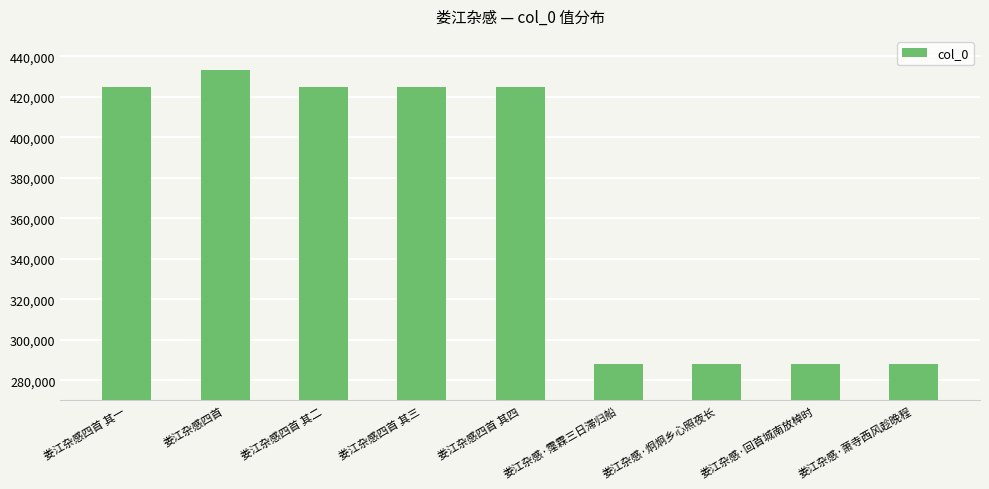

The chart shows a value of 419572 at 娄江杂感·回首城南放棹时. True or false?

False